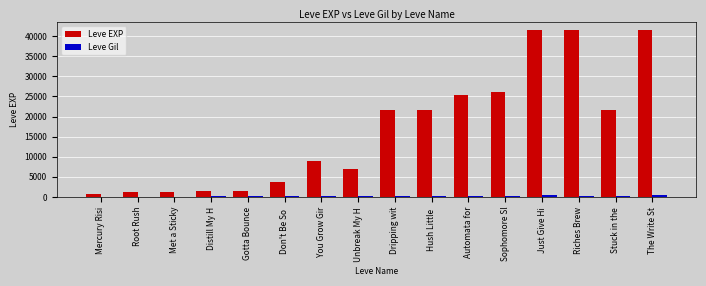

Which series has the largest total across all categories?

Leve EXP